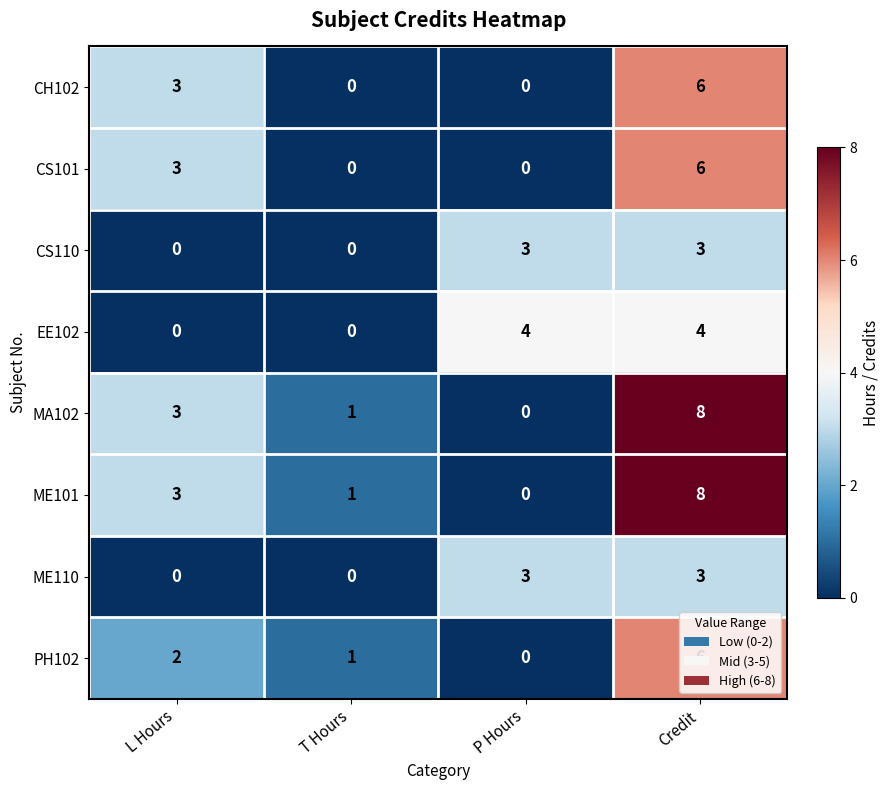

True or false: CH102 has a value of 4 at L Hours.

False